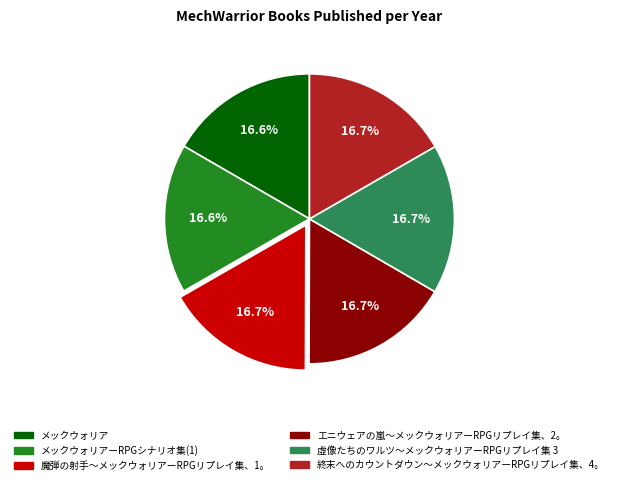

Is there any slice that represents more than half of the pie?

No